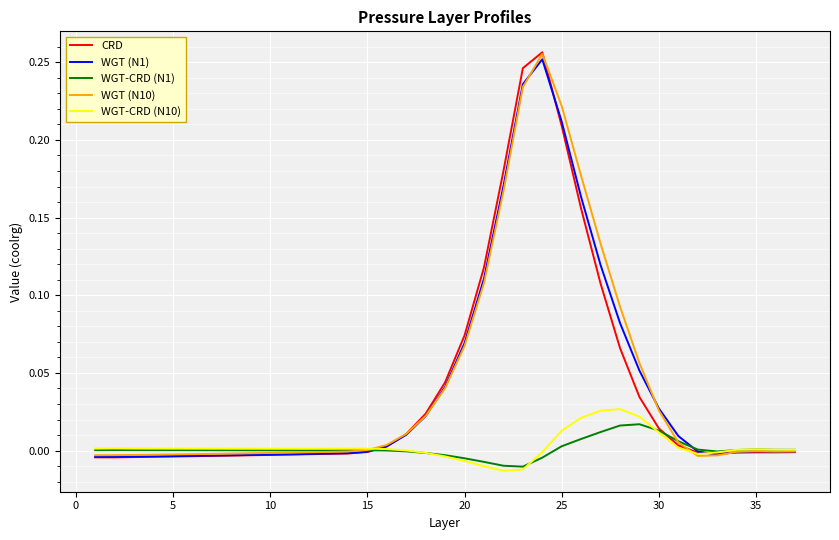

What are all the series names shown in the legend?

CRD, WGT (N1), WGT-CRD (N1), WGT (N10), WGT-CRD (N10)